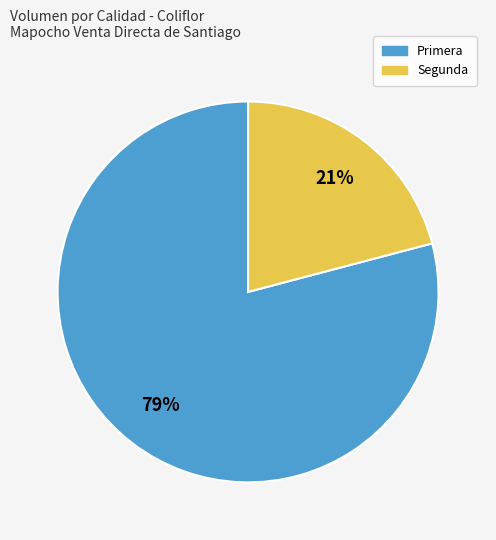

Which category accounts for the majority?

Primera